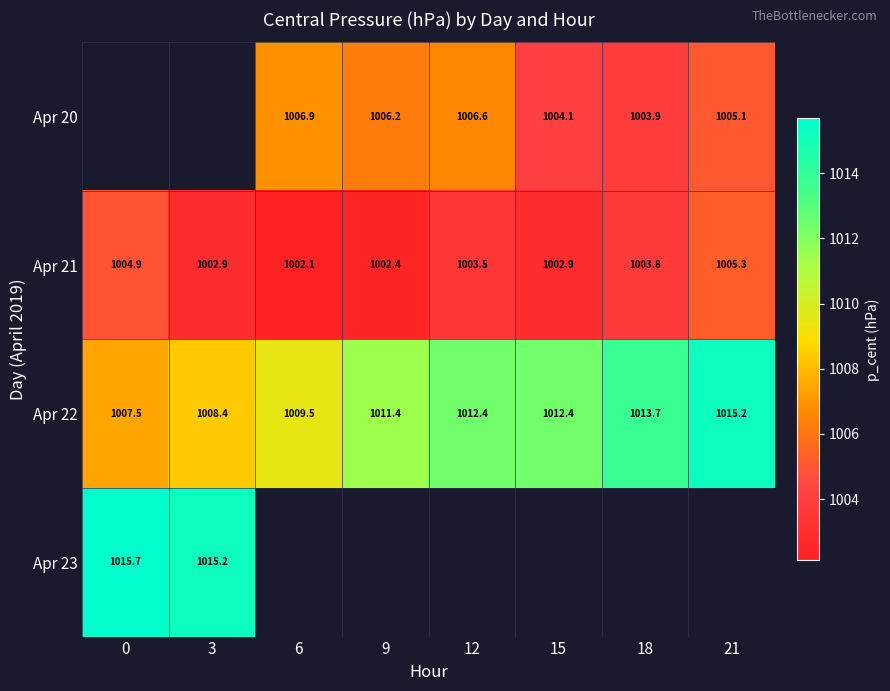

The Apr 20 series shows 1004.1 at 15. True or false?

True